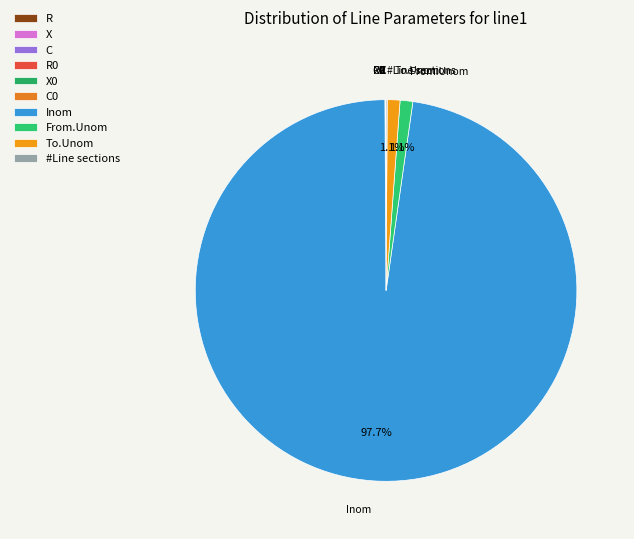

What is the majority slice?

Inom